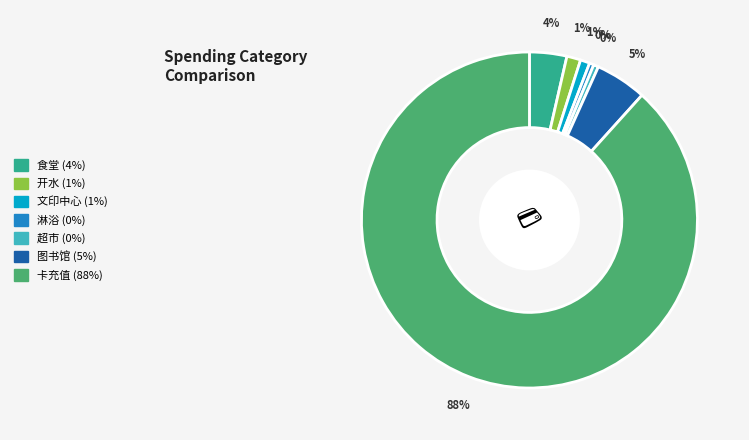

To the nearest percent, what percentage of the pie is 图书馆?

5%